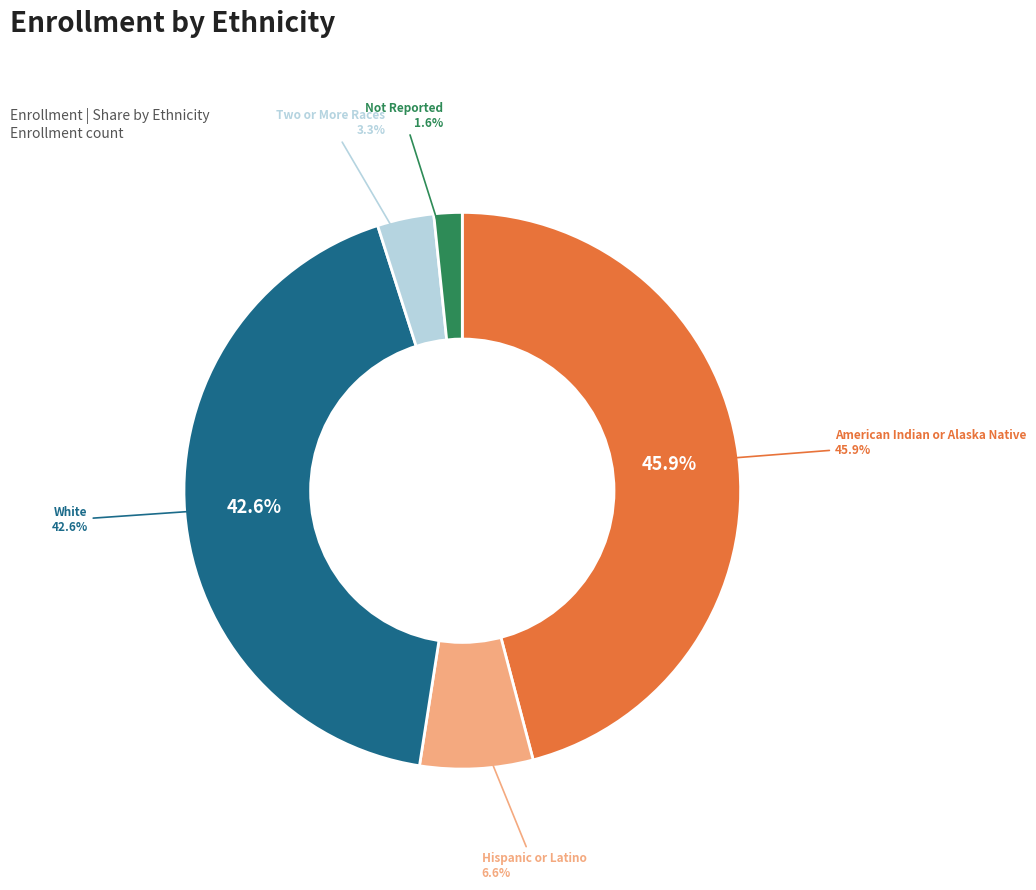

To the nearest percent, what is the combined percentage of Two or More Races and Not Reported?

5%